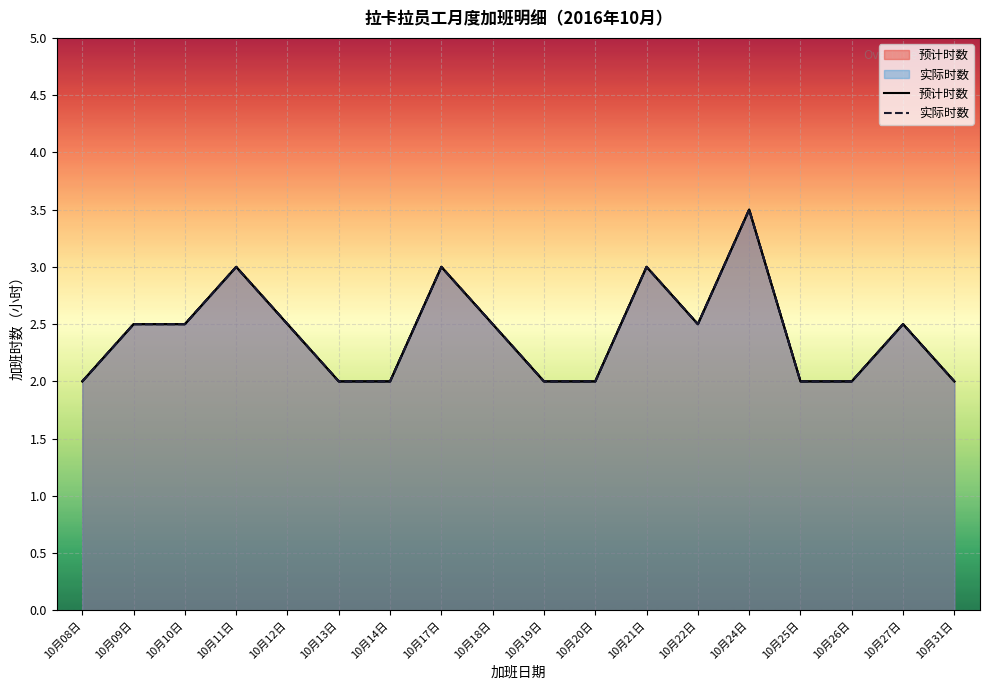

At 10月10日, list the series in order from largest to smallest.

预计时数, 实际时数